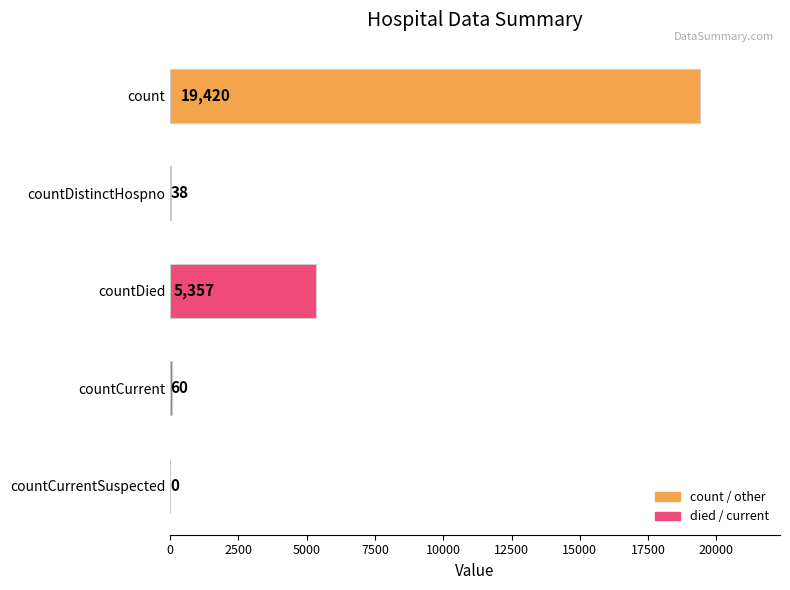

What is the greatest value displayed?

19420